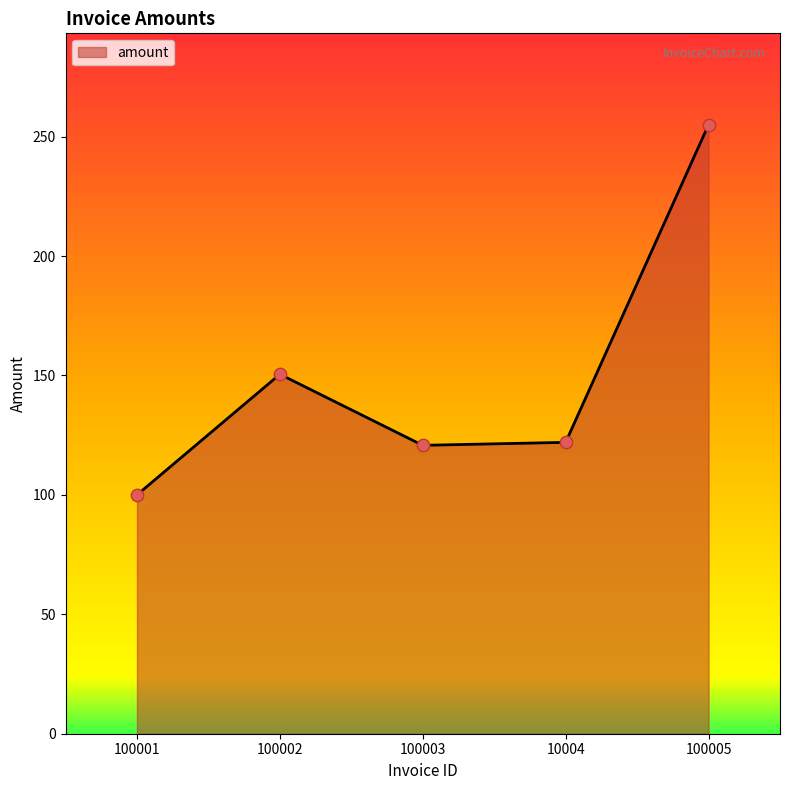

Which has a higher value, 100001 or 100005?

100005